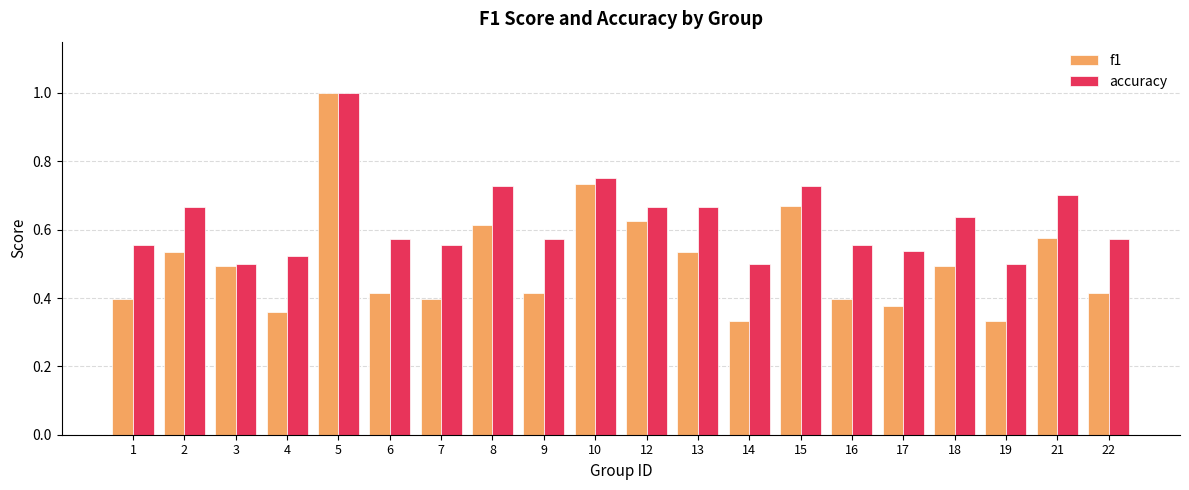

What is the highest value of the accuracy series?

1.0